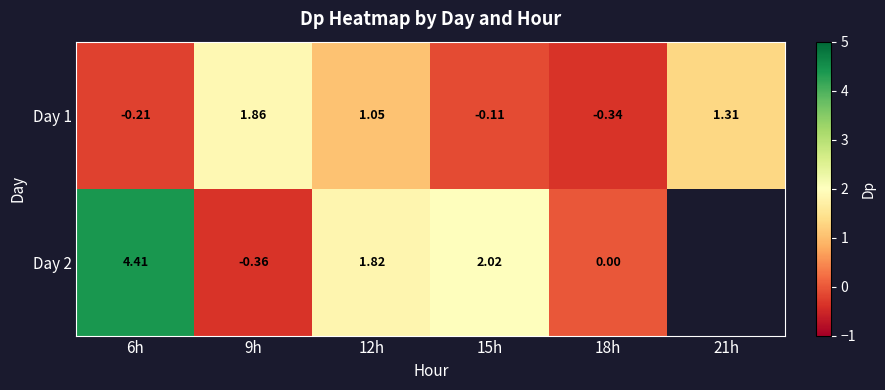

Is the value of Day 1 at 12h greater than the value of Day 2 at 6h?

No